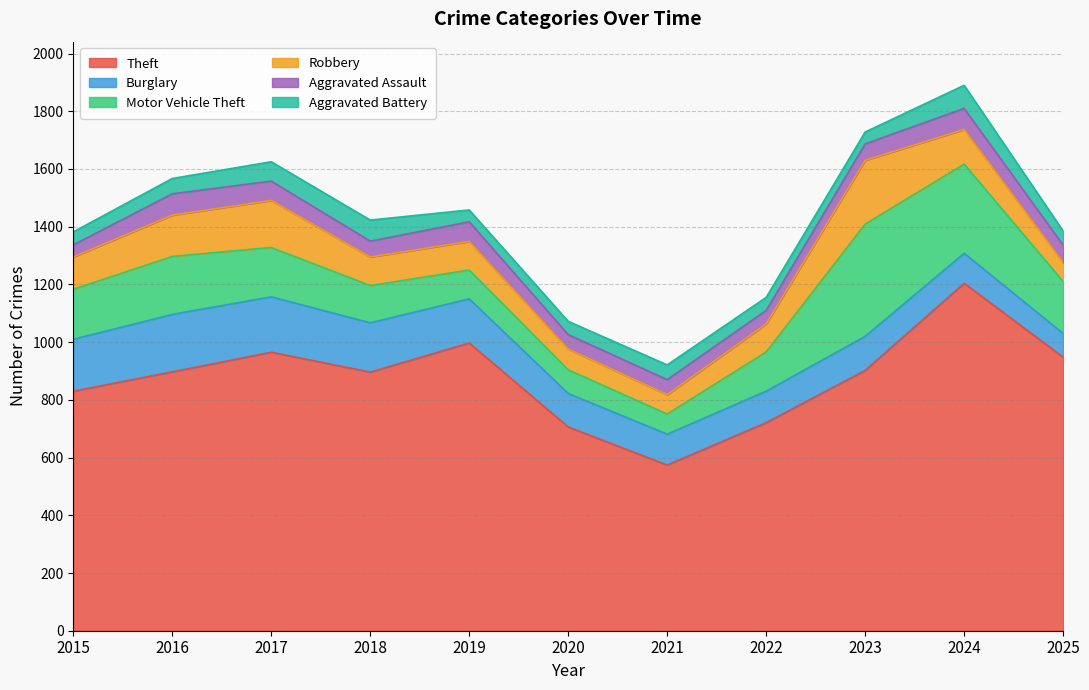

Which category has the highest value across all series?

2024